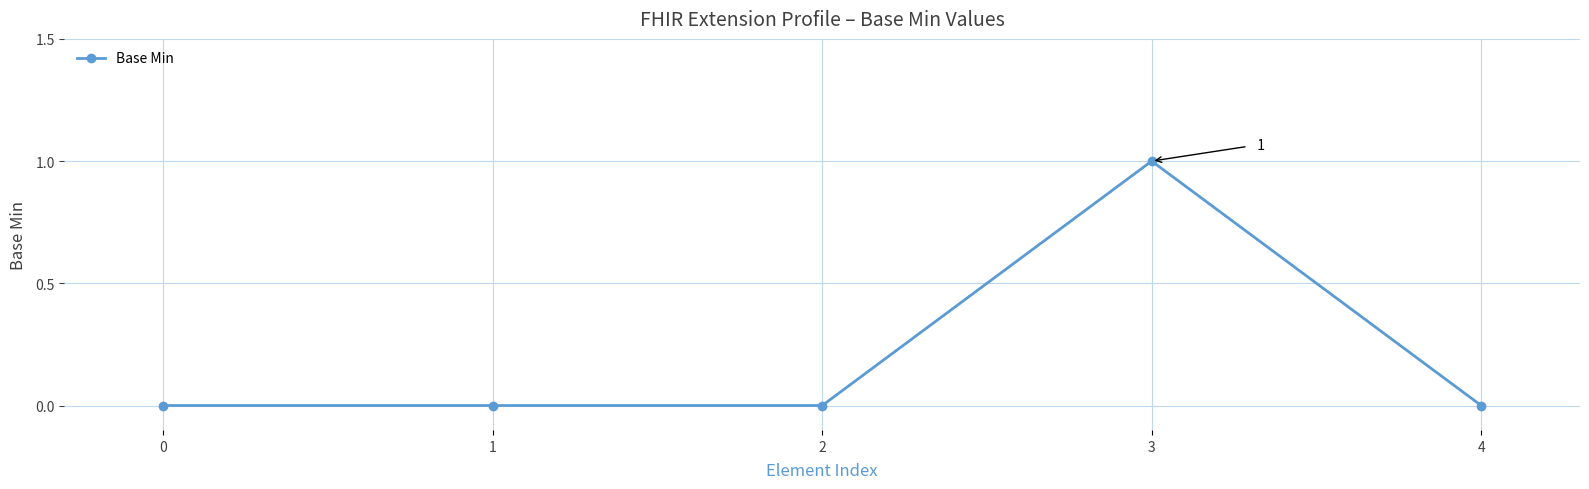

True or false: the data has more than 0 interior local peaks.

True